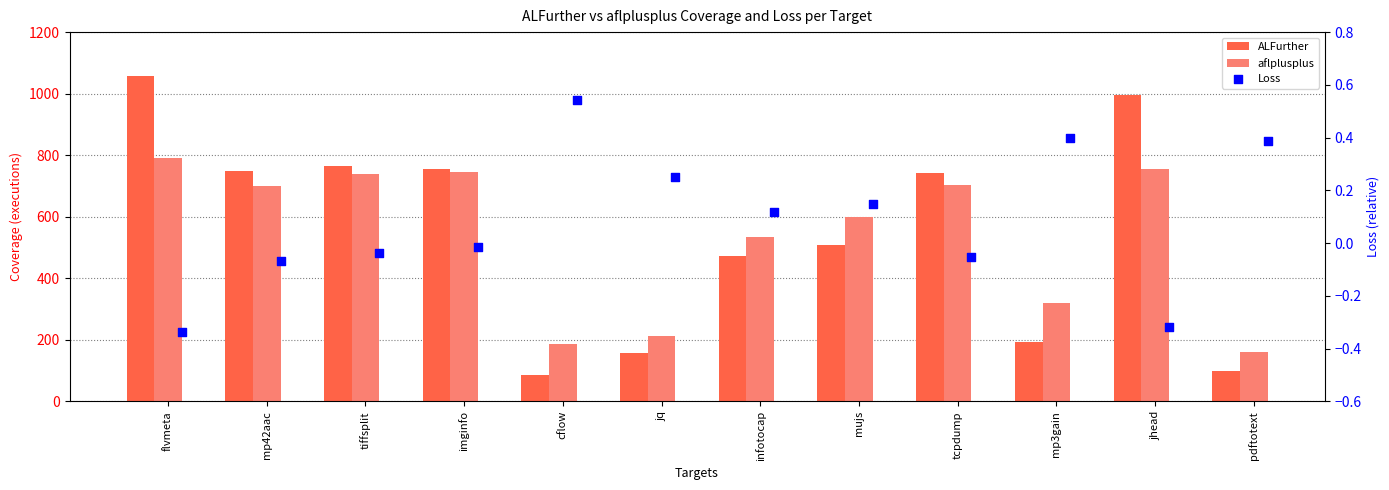

Which series contains the lowest Y value?

Loss